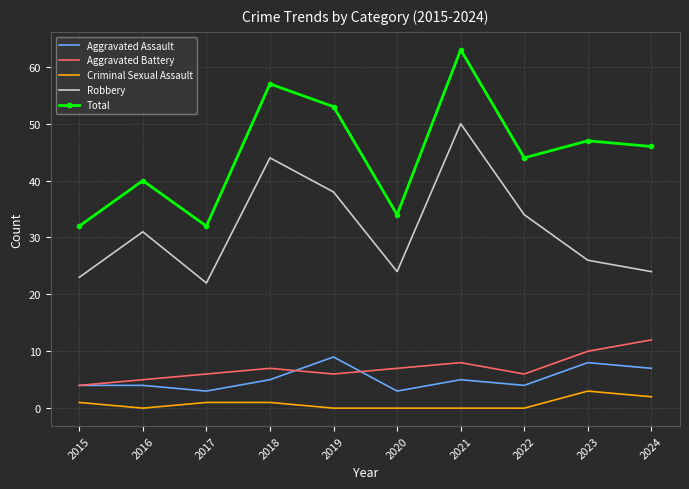

Is it true that Aggravated Assault equals 3 at 2017?

True